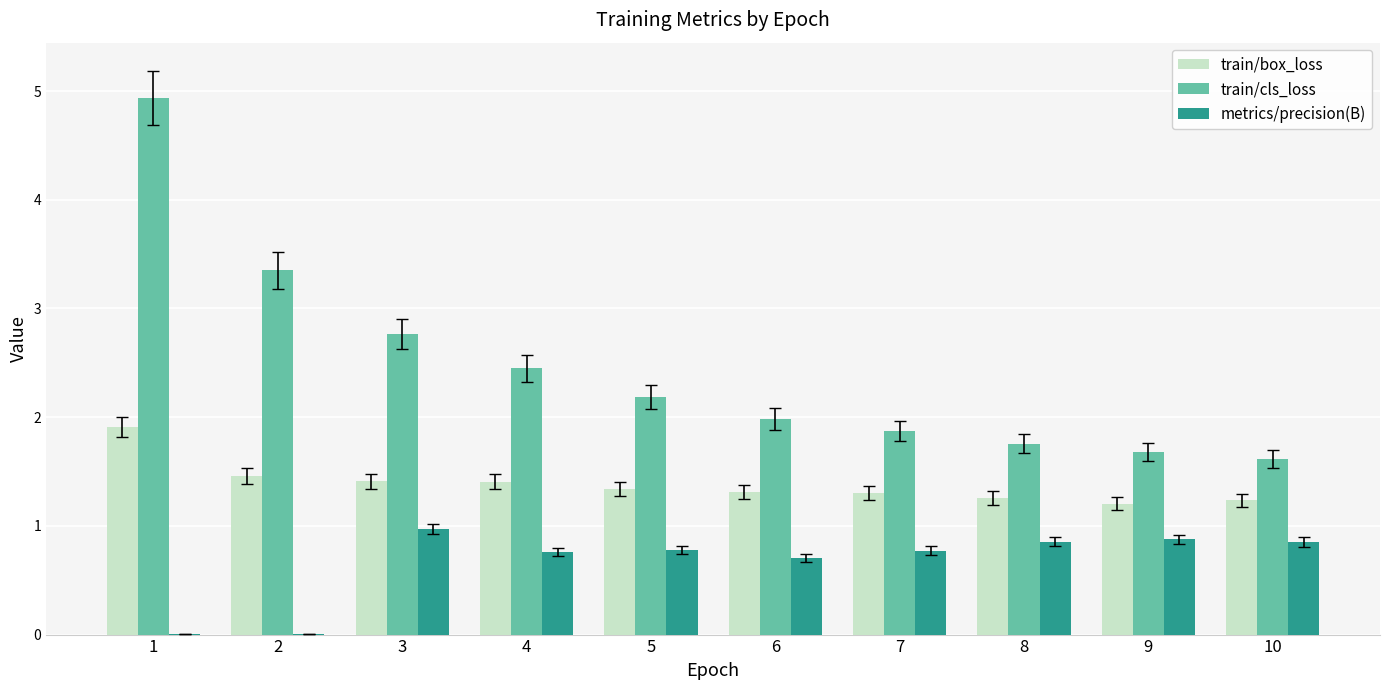

What is the sum of all train/cls_loss values?

24.6